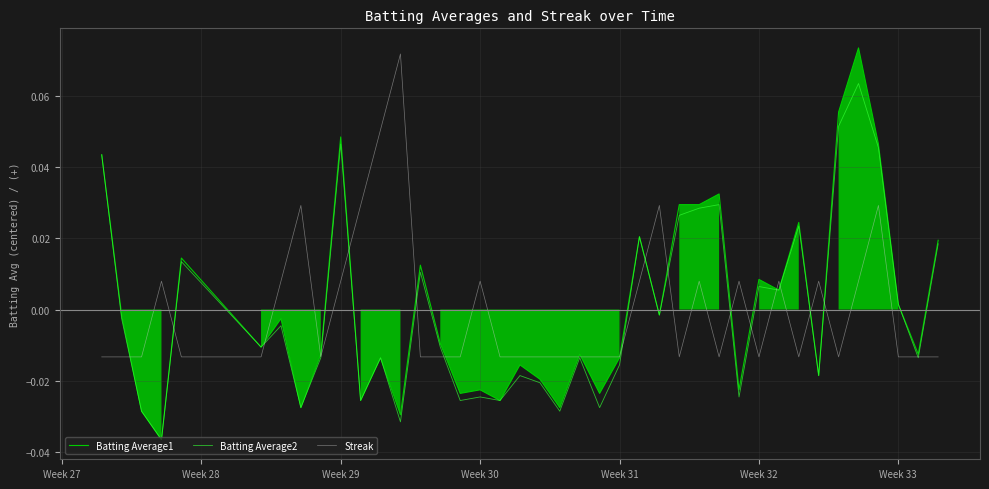

Where does the Batting Average1 series first go above 0?

Week 27